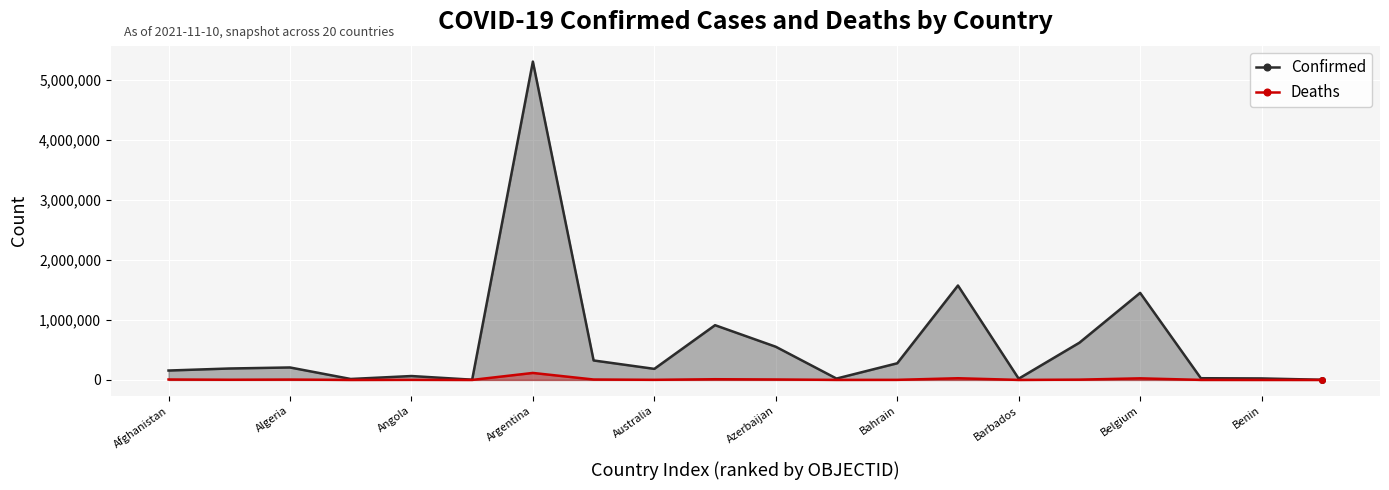

List the series in order of their peak value, highest first.

Confirmed, Deaths